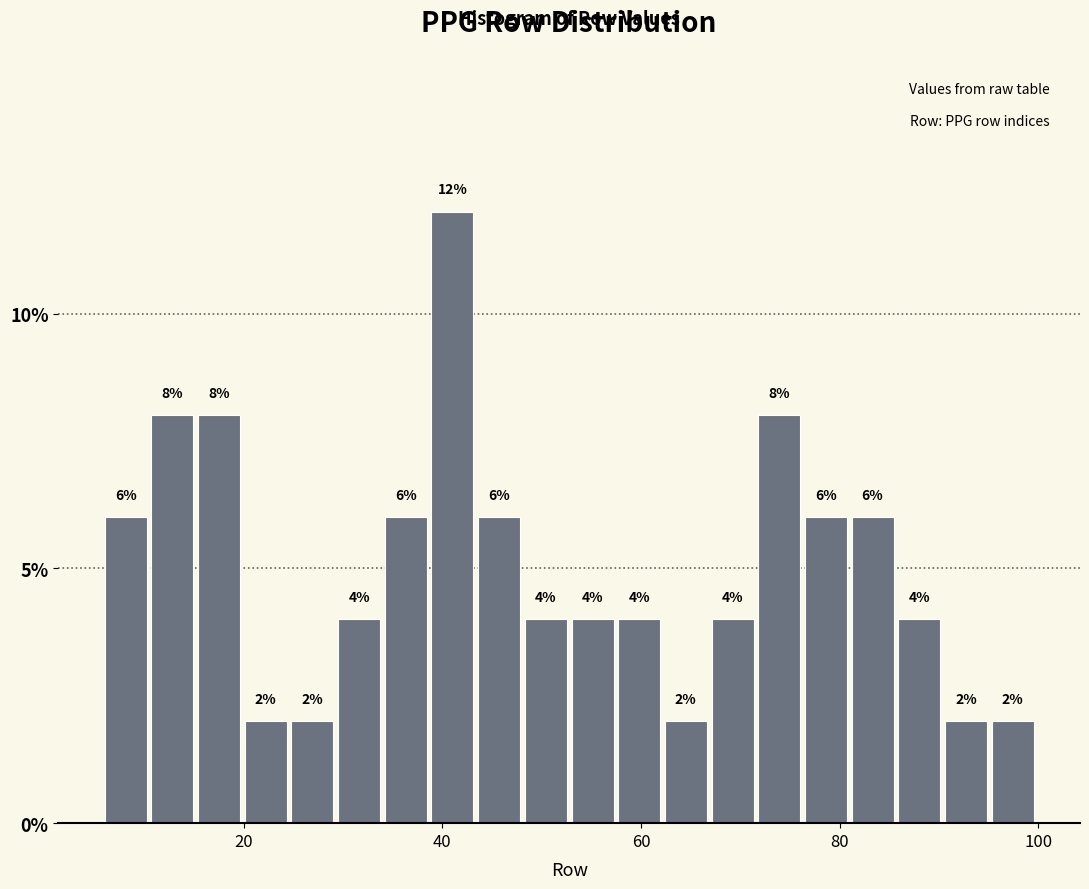

Around what value on the x-axis is the tallest bar? Give the approximate position of its centre, as read against the axis.

42